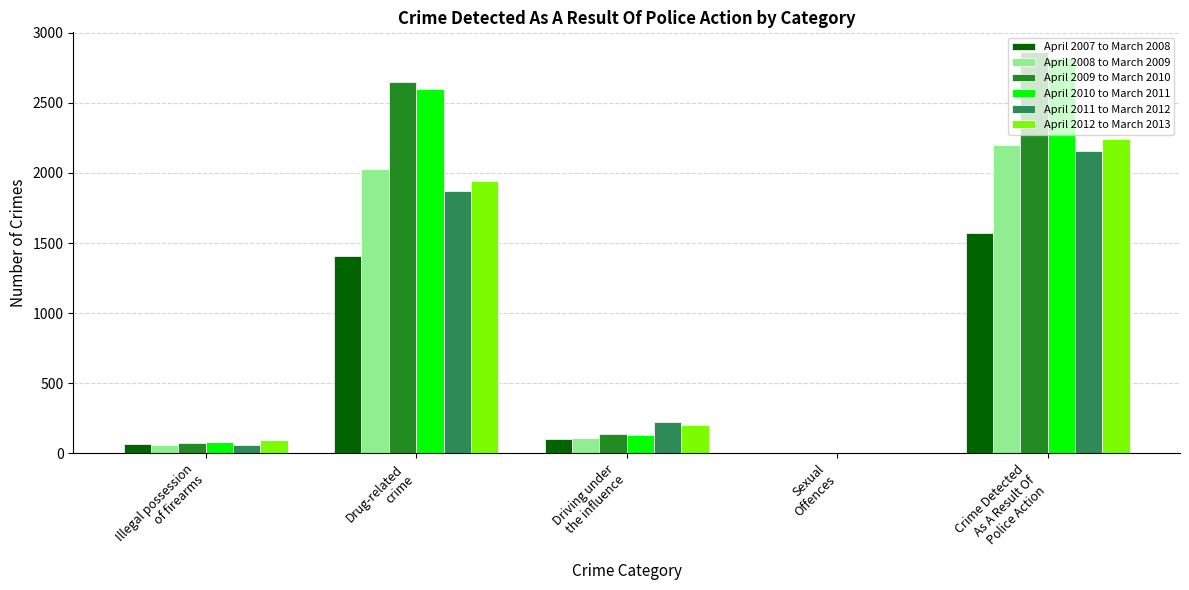

Reading left to right, list all the values displayed in this chart.

April 2007 to March 2008: Illegal possession
of firearms=64	Drug-related
crime=1410	Driving under
the influence=100	Sexual
Offences=0	Crime Detected
As A Result Of
Police Action=1574
April 2008 to March 2009: Illegal possession
of firearms=60	Drug-related
crime=2030	Driving under
the influence=110	Sexual
Offences=0	Crime Detected
As A Result Of
Police Action=2200
April 2009 to March 2010: Illegal possession
of firearms=77	Drug-related
crime=2647	Driving under
the influence=136	Sexual
Offences=0	Crime Detected
As A Result Of
Police Action=2860
April 2010 to March 2011: Illegal possession
of firearms=84	Drug-related
crime=2602	Driving under
the influence=131	Sexual
Offences=0	Crime Detected
As A Result Of
Police Action=2817
April 2011 to March 2012: Illegal possession
of firearms=62	Drug-related
crime=1871	Driving under
the influence=223	Sexual
Offences=1	Crime Detected
As A Result Of
Police Action=2157
April 2012 to March 2013: Illegal possession
of firearms=97	Drug-related
crime=1944	Driving under
the influence=203	Sexual
Offences=0	Crime Detected
As A Result Of
Police Action=2244